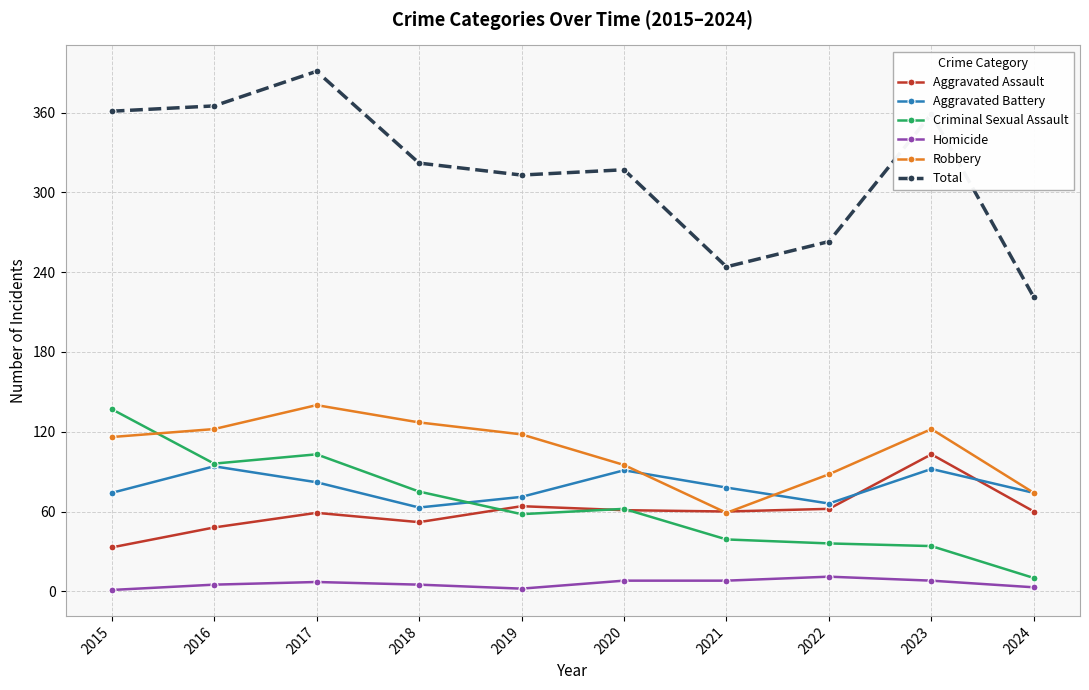

True or false: Homicide and Aggravated Battery cross at least once.

False